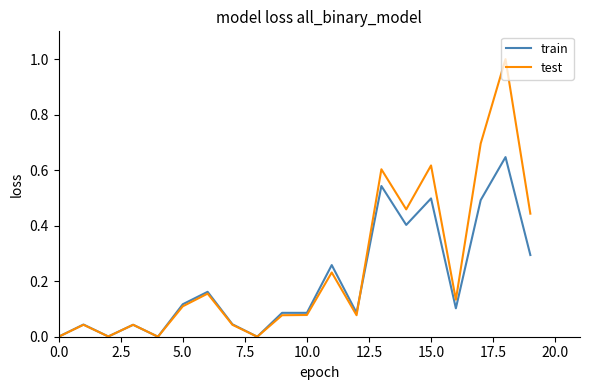

Which series has the widest spread of values?

test